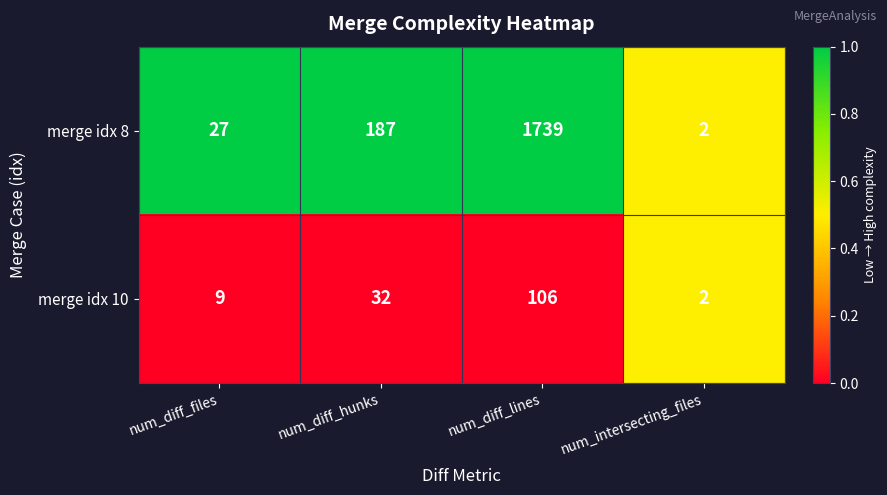

True or false: merge idx 10 has a value of 9 at num_diff_files.

True